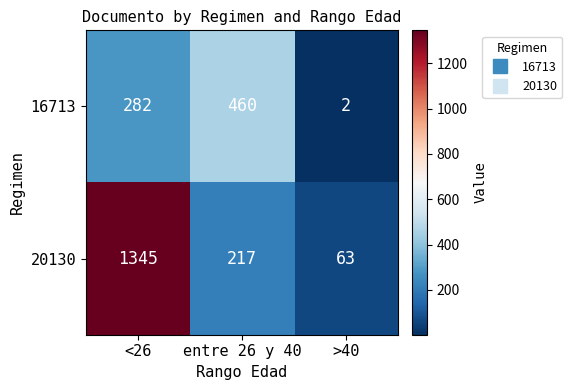

List the series in order of their overall mean, highest first.

20130, 16713